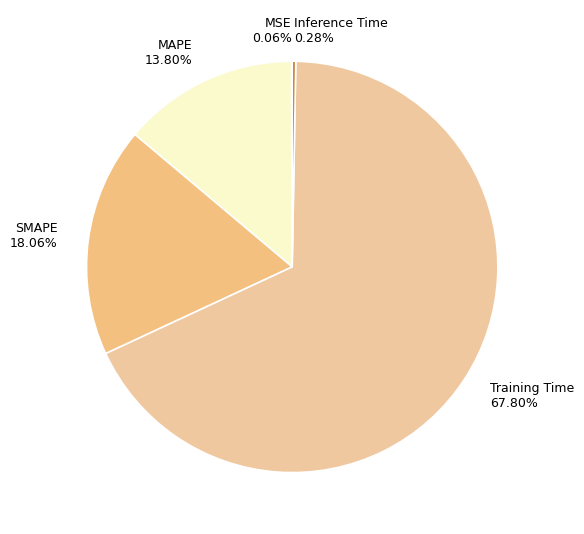

Which has a higher value, MAPE 13.80% or Inference Time 0.28%?

MAPE 13.80%